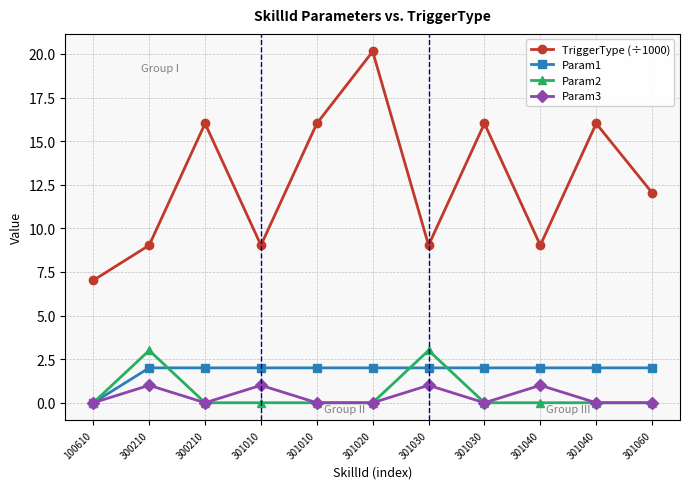

At which label does Param3 reach its peak?

300210